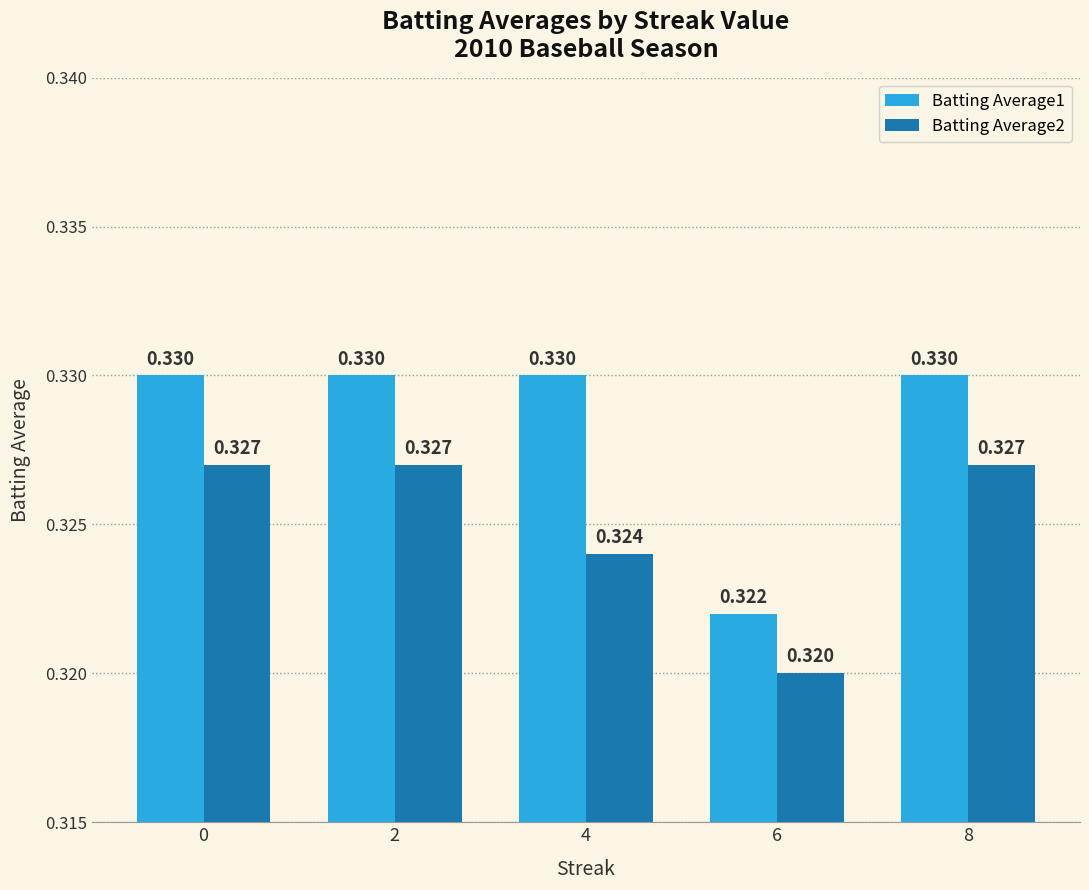

What is the total value across all series at 0?

0.7